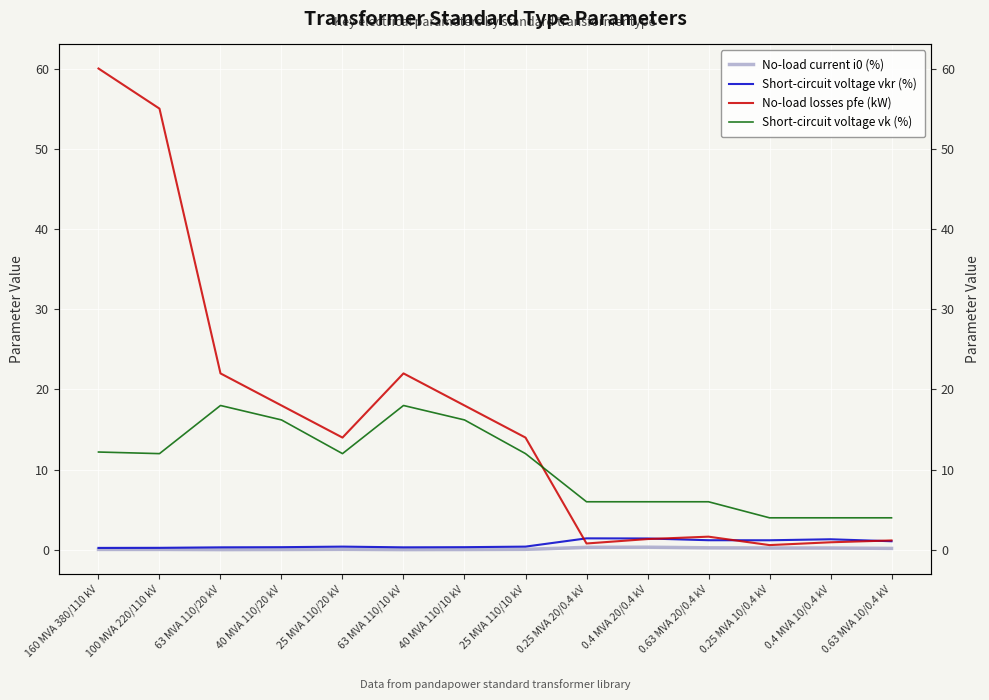

What is the sum of the Short-circuit voltage vk (%) values at 25 MVA 110/10 kV and 0.25 MVA 20/0.4 kV?

18.0